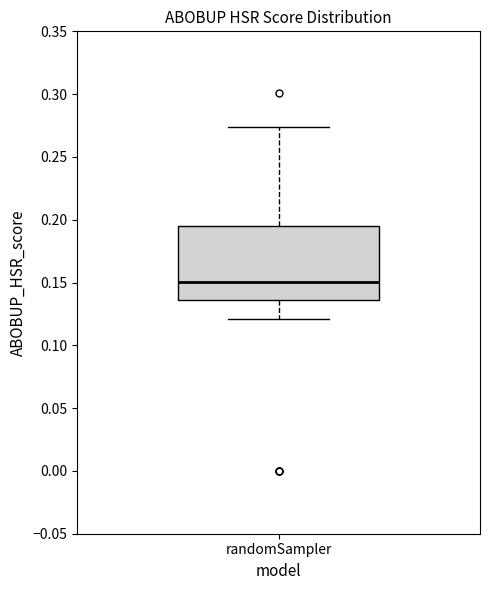

Read this box plot against the y-axis: the position of the median line, the range covered by the box, and the ends of both whiskers. The values are not printed on the chart, so give them approximately, as read against the axis.

median 0.150, box 0.135 to 0.195, whiskers 0.120 to 0.275